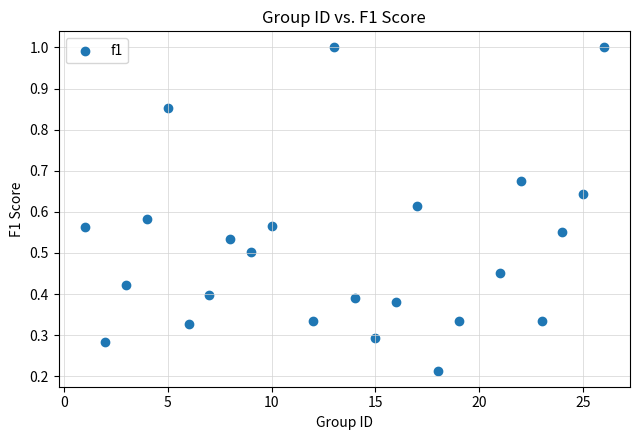

What is the range of X values (max minus min)?

25.0